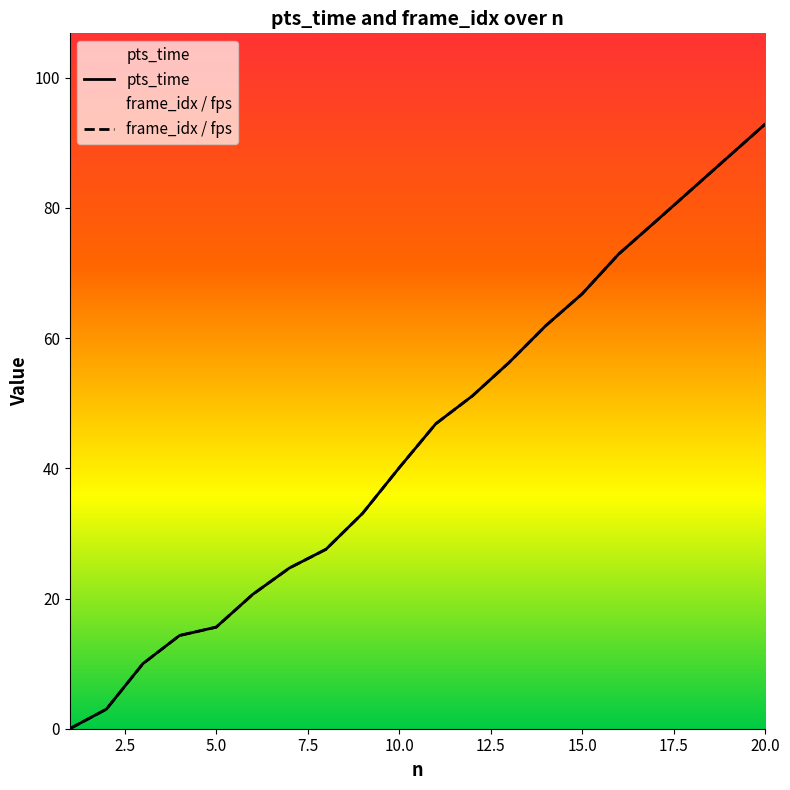

What is the value of the pts_time point at the 6th from the left?

20.6